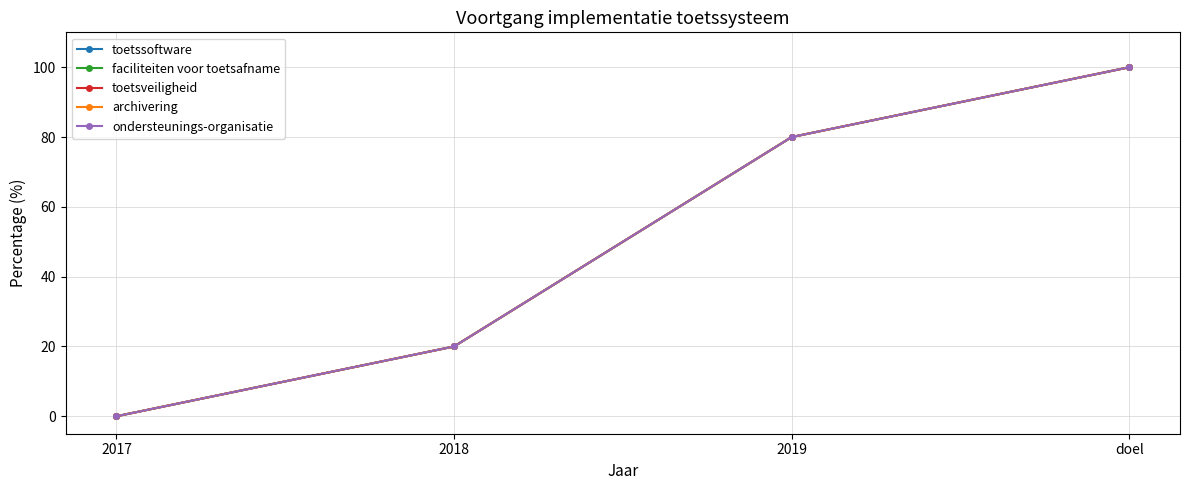

At which category is the sum across all series the highest?

doel